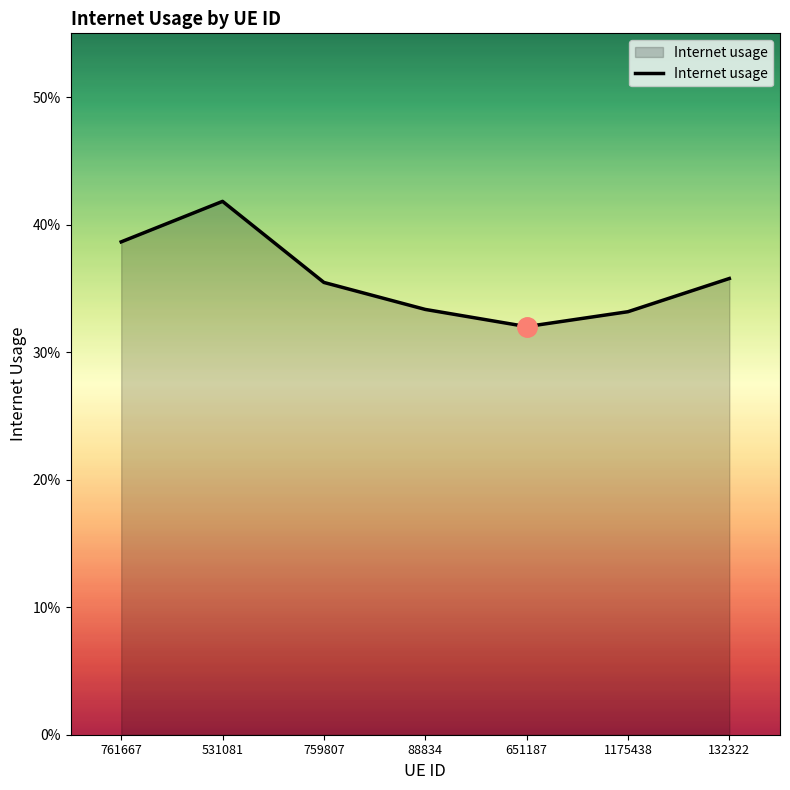

Is this an area chart (filled region under the line)?

Yes